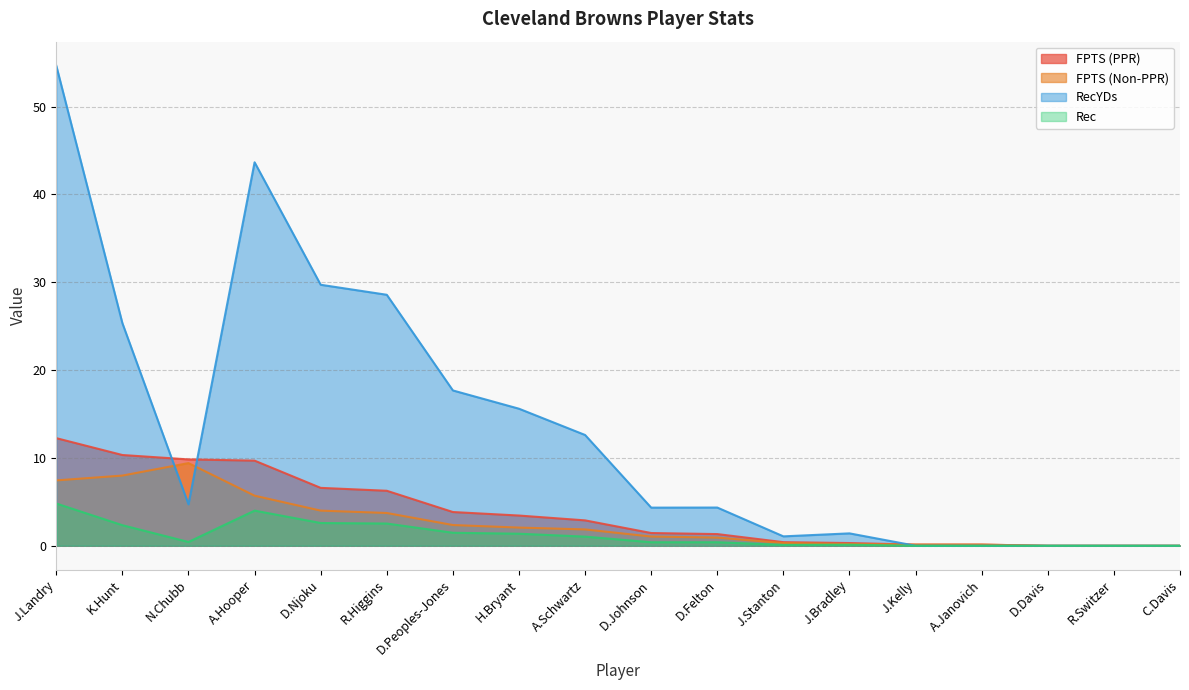

What are all the series names shown in the legend?

FPTS (PPR), FPTS (Non-PPR), RecYDs, Rec